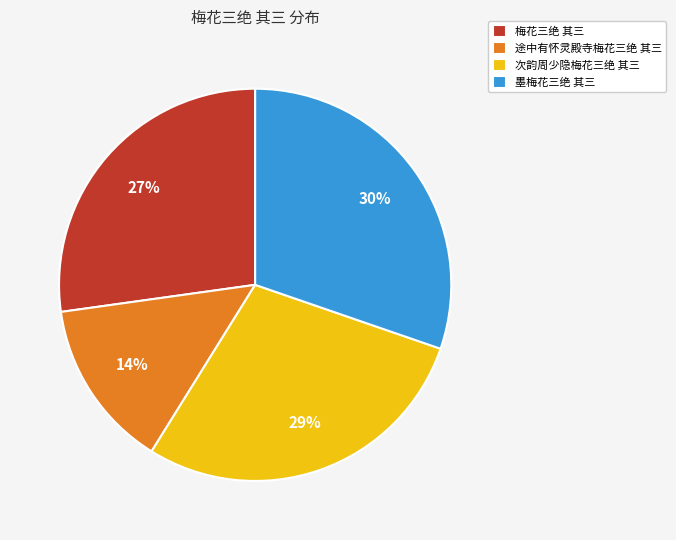

Is it true that 途中有怀灵殿寺梅花三绝 其三 is 27% of the pie?

False